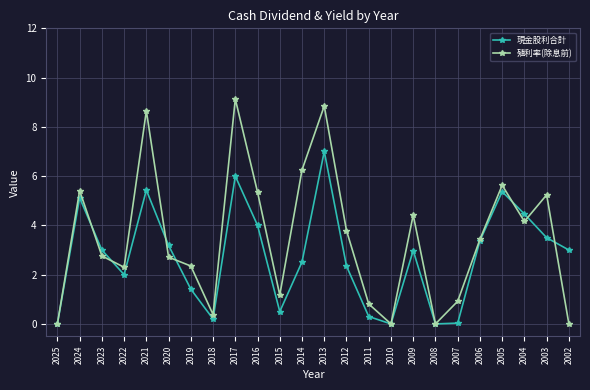

At which label does 殖利率(除息前) reach its peak?

2017